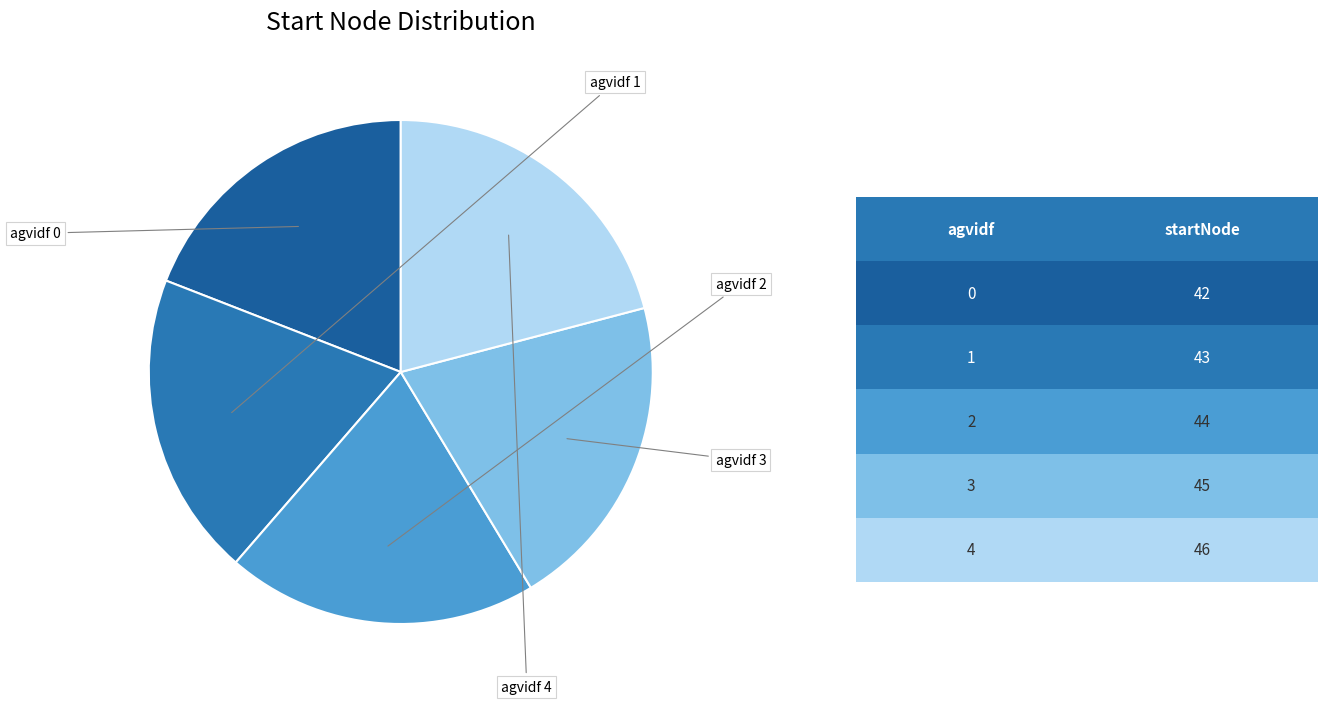

Is there any slice that represents more than half of the pie?

No